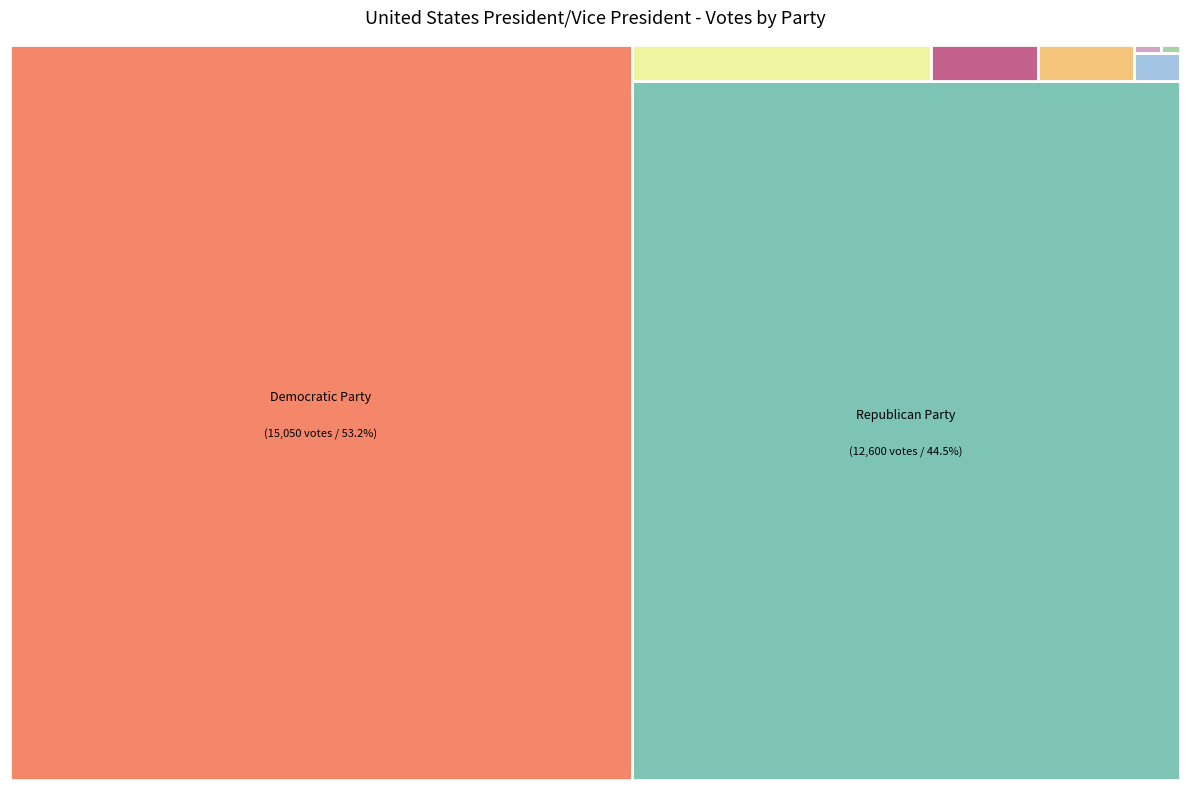

Combined, what portion of the pie is Green Party Nominees and Socialist Workers Party Nominees?

0.2%